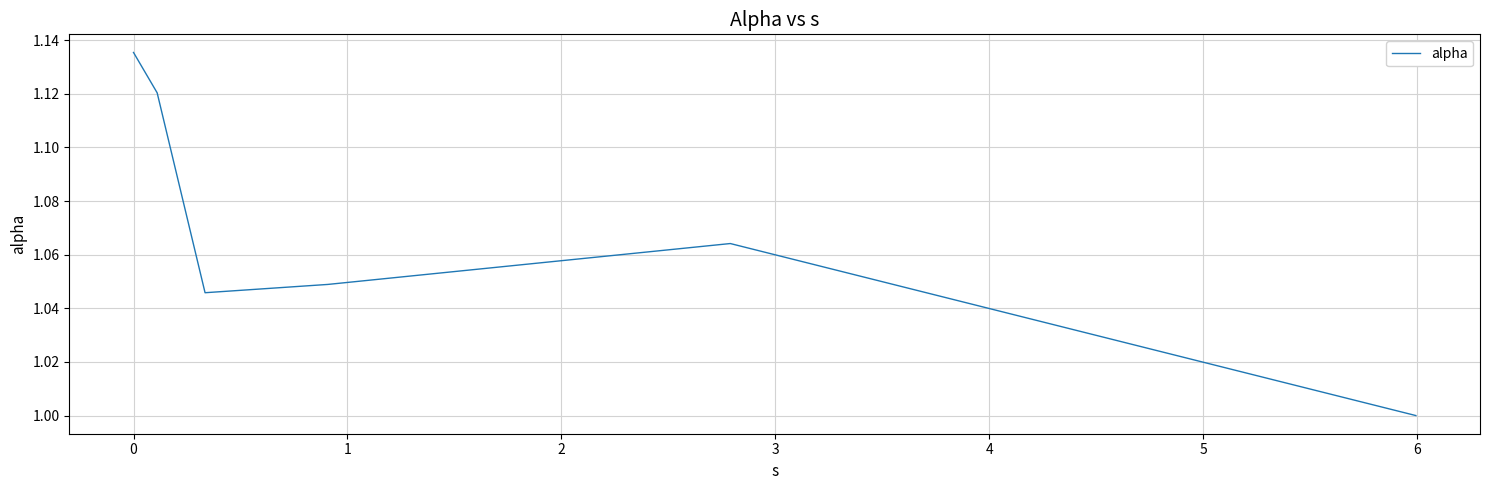

True or false: there are more than 2 points higher than both neighbors.

False